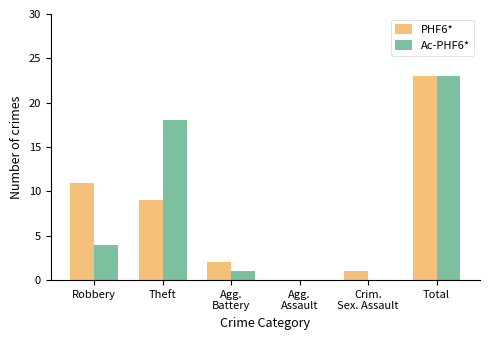

The PHF6* series shows 23 at Total. True or false?

True